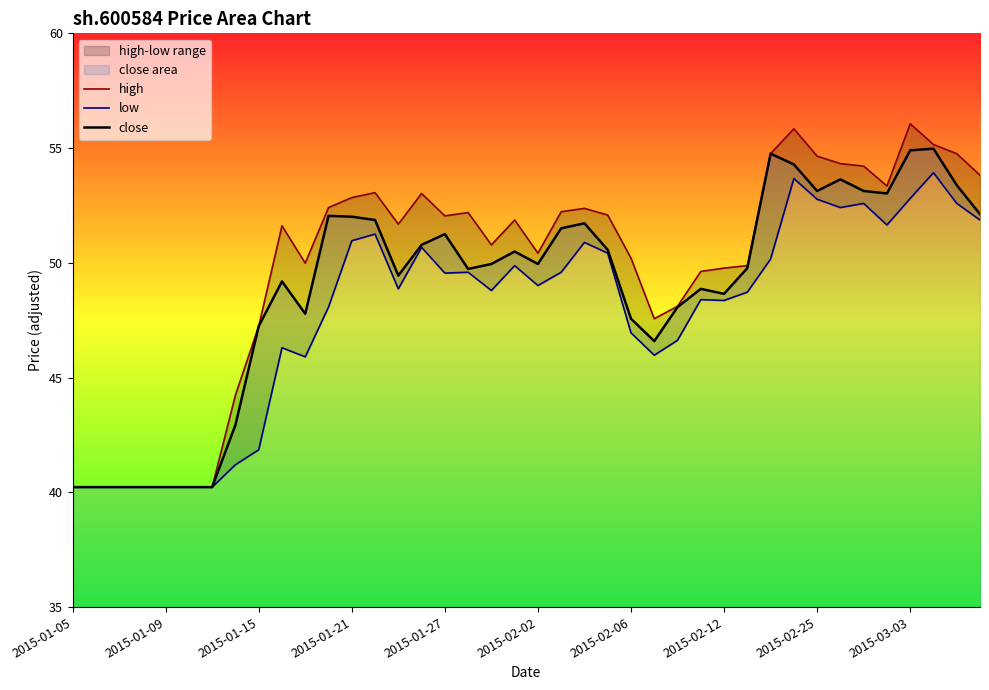

Is it true that close equals 22.3 at 2015-01-05?

False